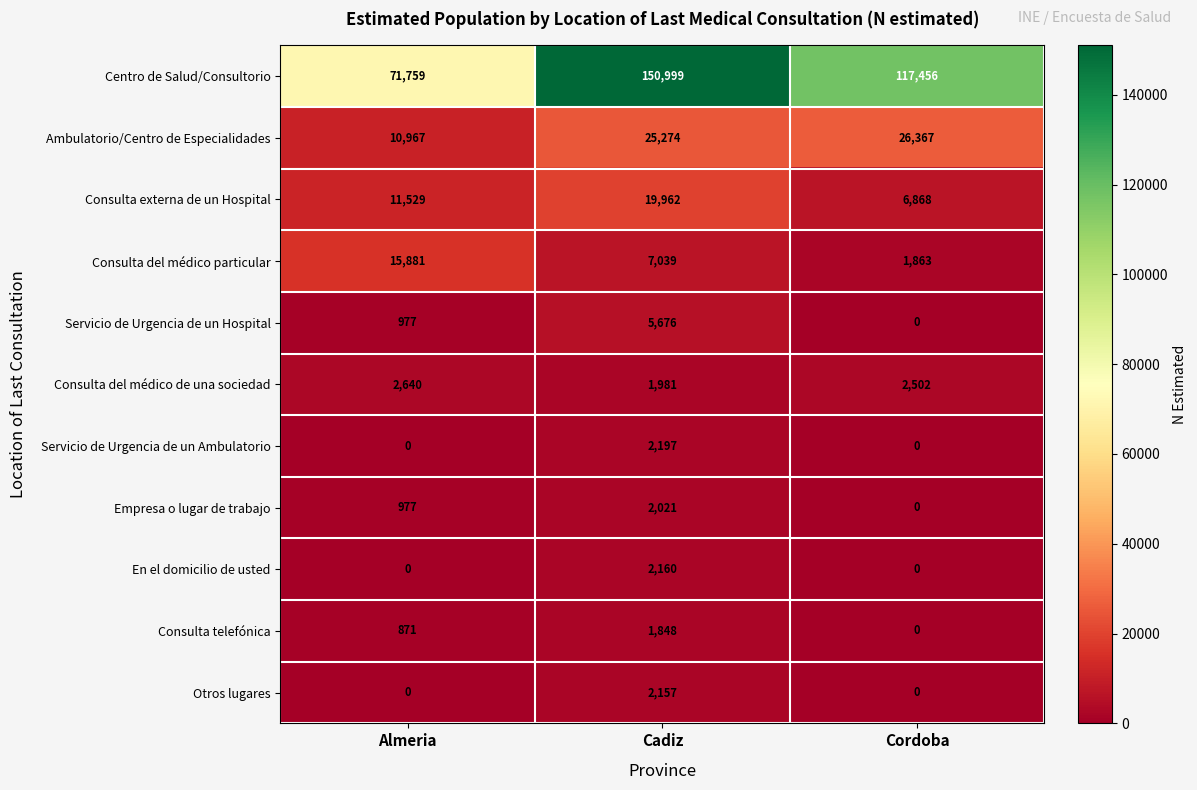

Is it true that Servicio de Urgencia de un Ambulatorio equals 3519 at Cadiz?

False